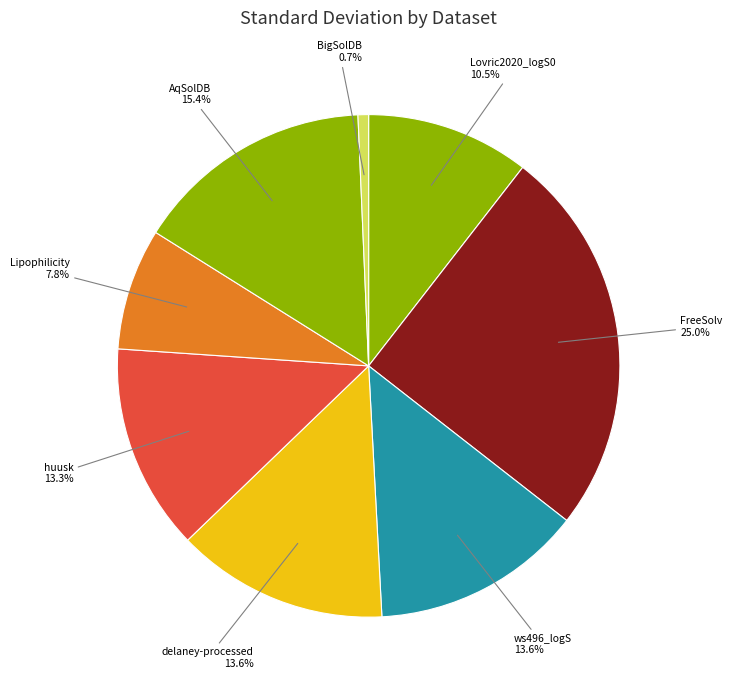

How many slices are in this pie chart?

8